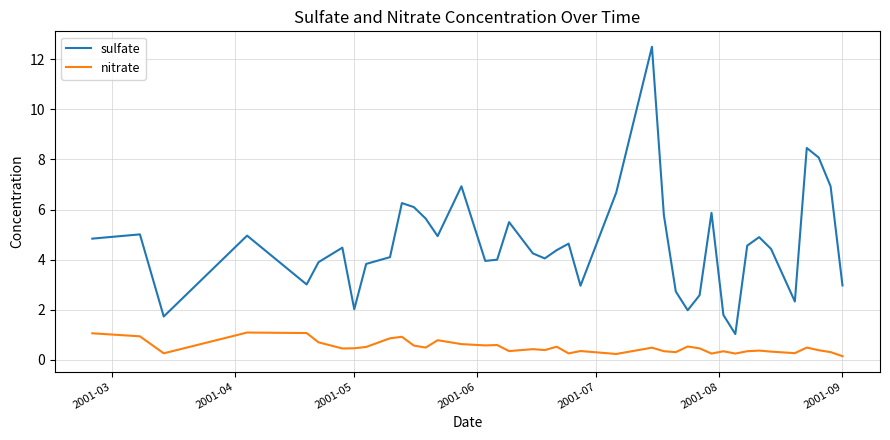

Which series has the largest total across all categories?

sulfate